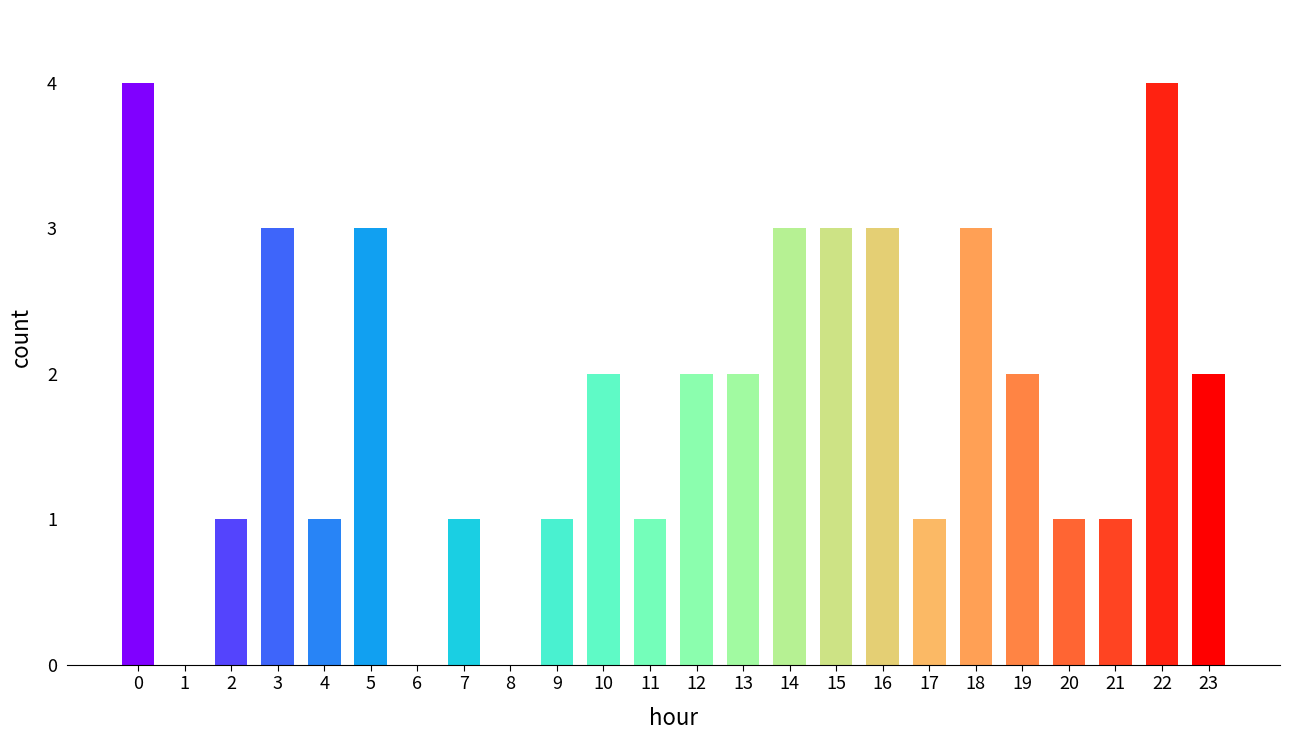

What is the sum of the values at 14 and 11?

4